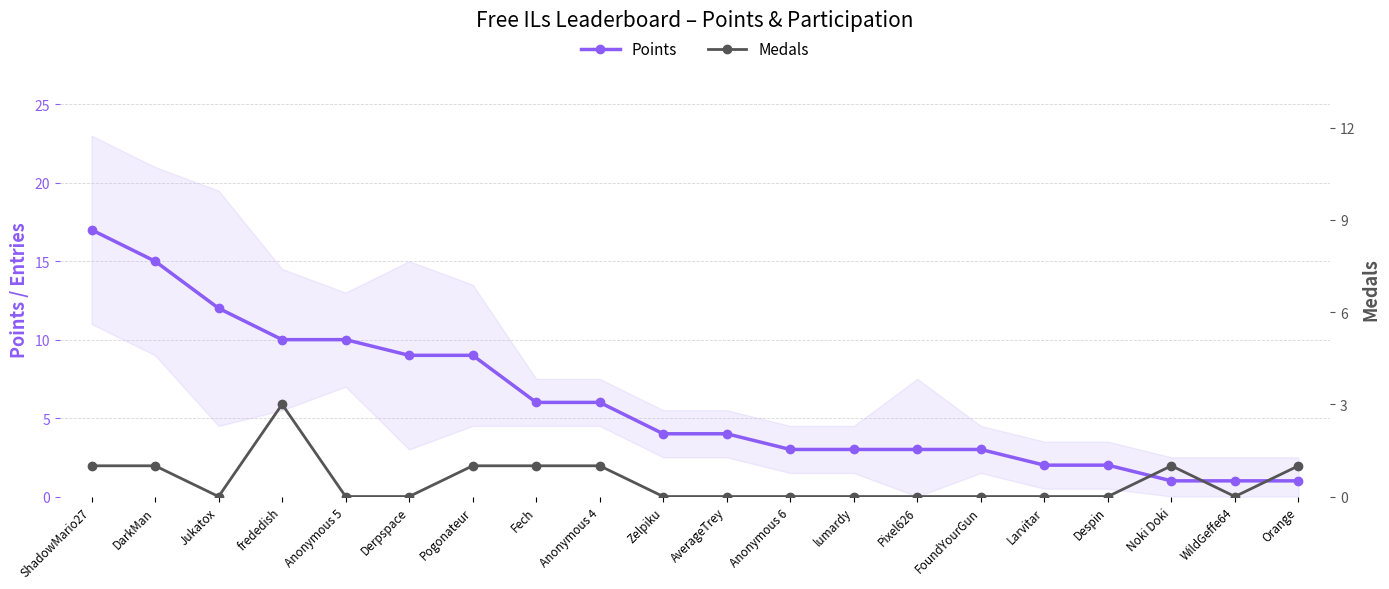

List the series in order of their peak value, lowest first.

Medals, Points